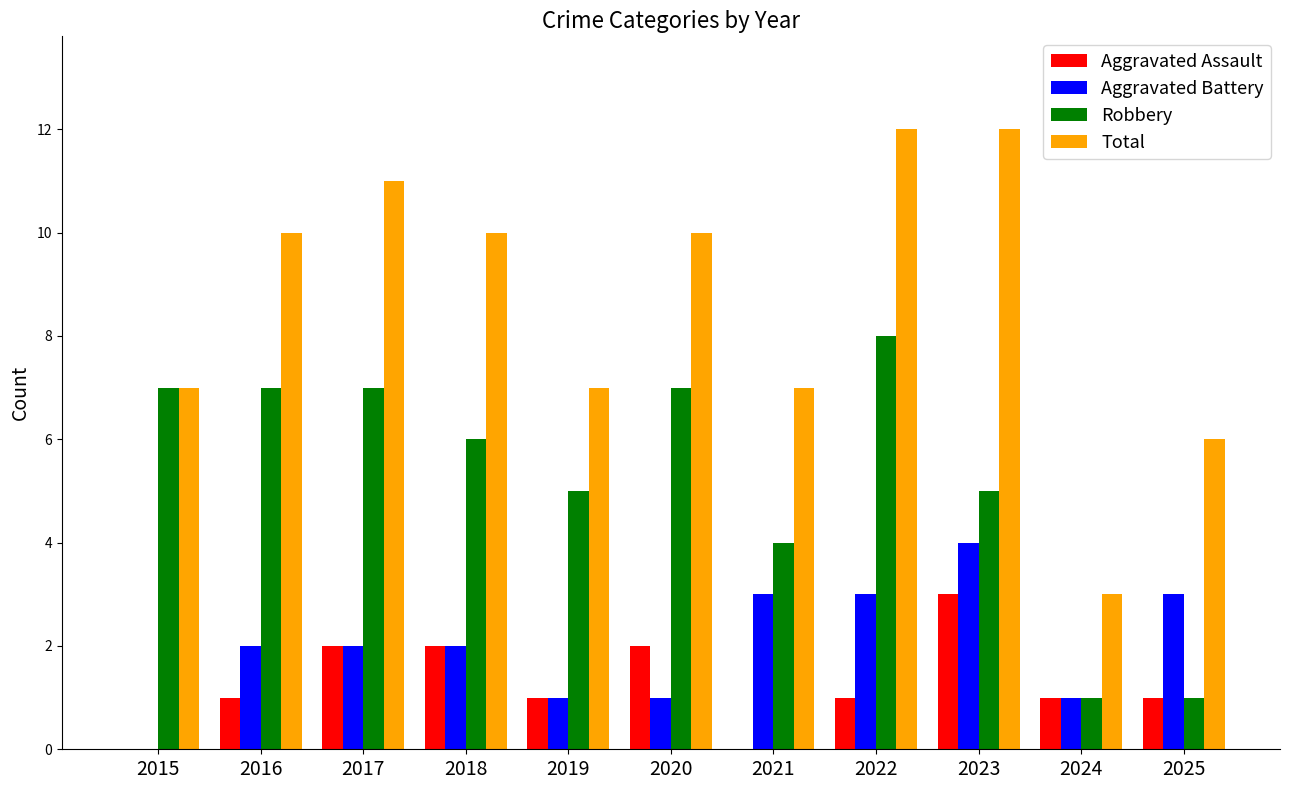

What is the sum of all Aggravated Assault values?

14